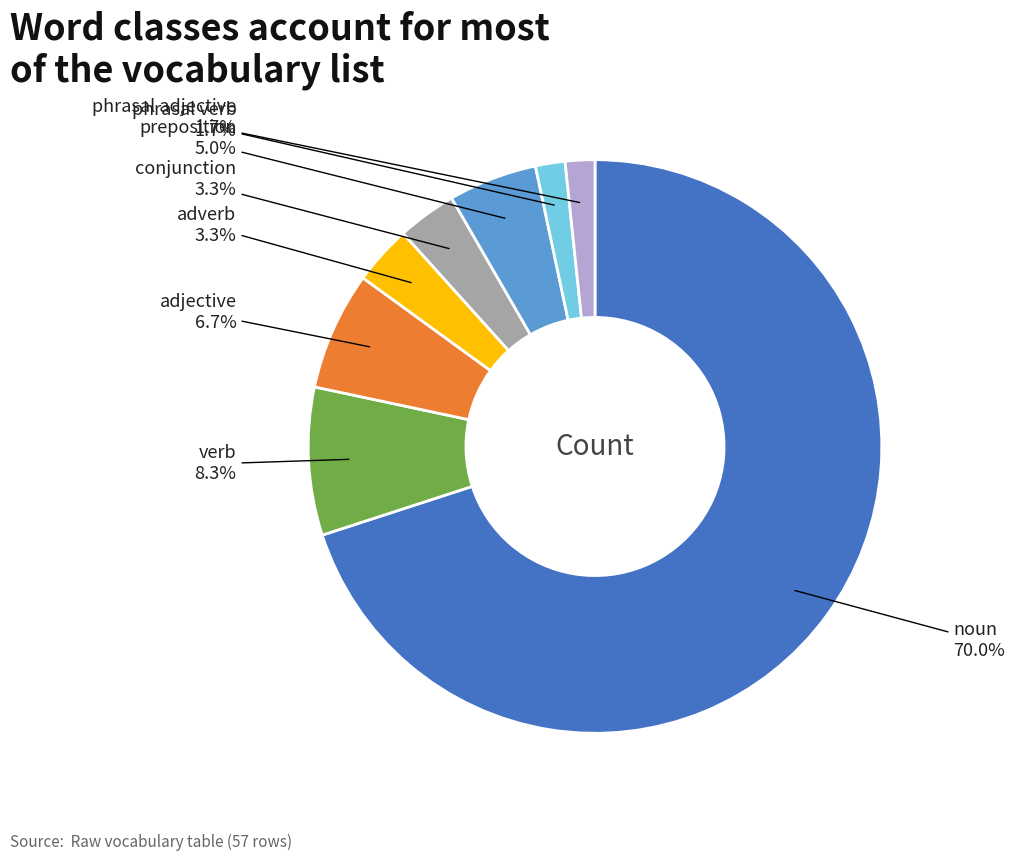

What percentage is the adjective slice, to the nearest percent?

7%